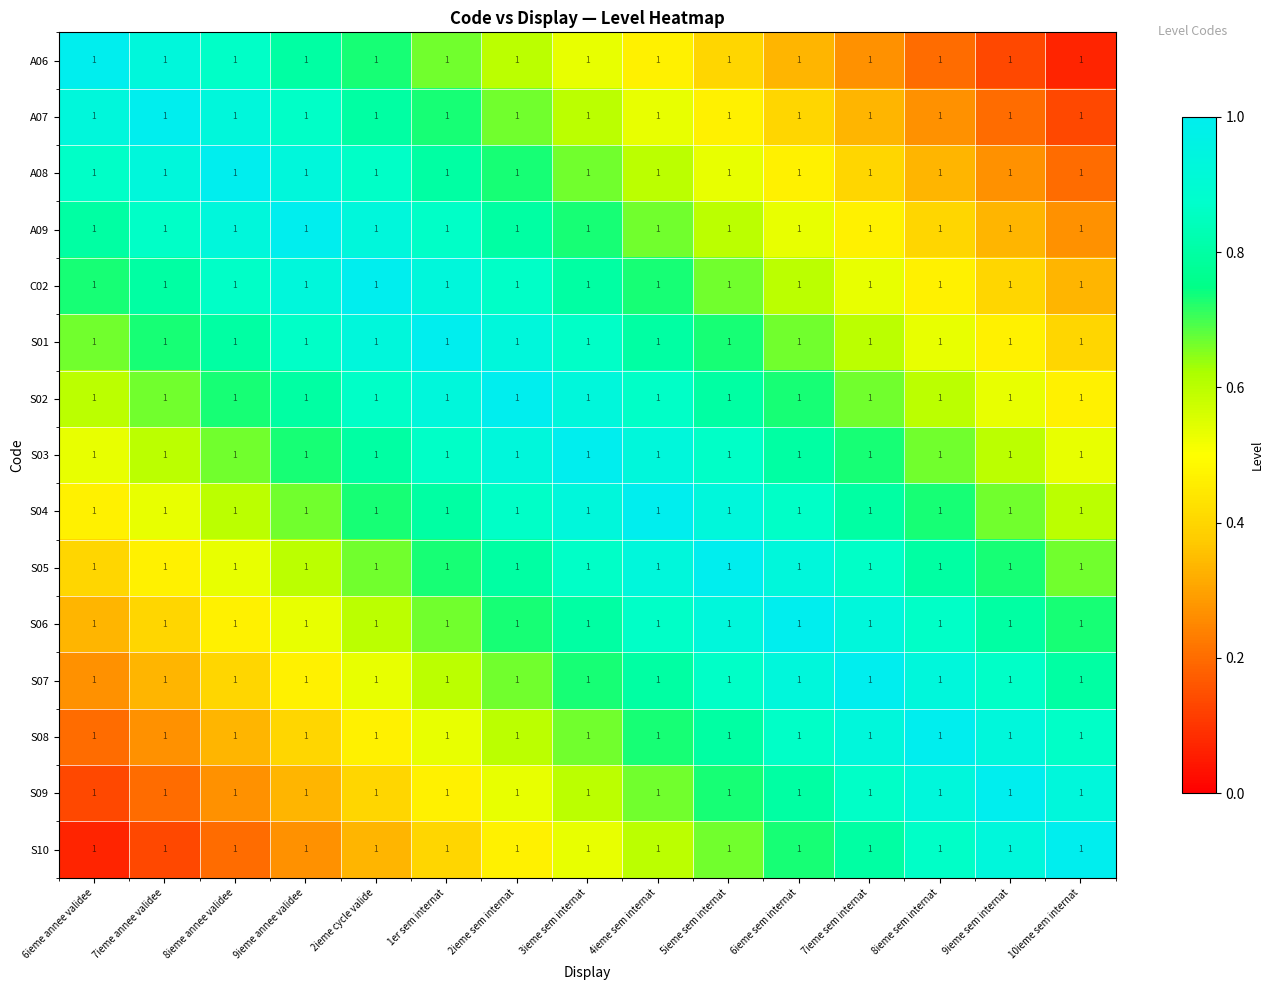

Rank the categories by S03 value from highest to lowest.

3ieme sem internat, 2ieme sem internat, 4ieme sem internat, 1er sem internat, 5ieme sem internat, 2ieme cycle valide, 6ieme sem internat, 9ieme annee validee, 7ieme sem internat, 8ieme annee validee, 8ieme sem internat, 7ieme annee validee, 9ieme sem internat, 6ieme annee validee, 10ieme sem internat